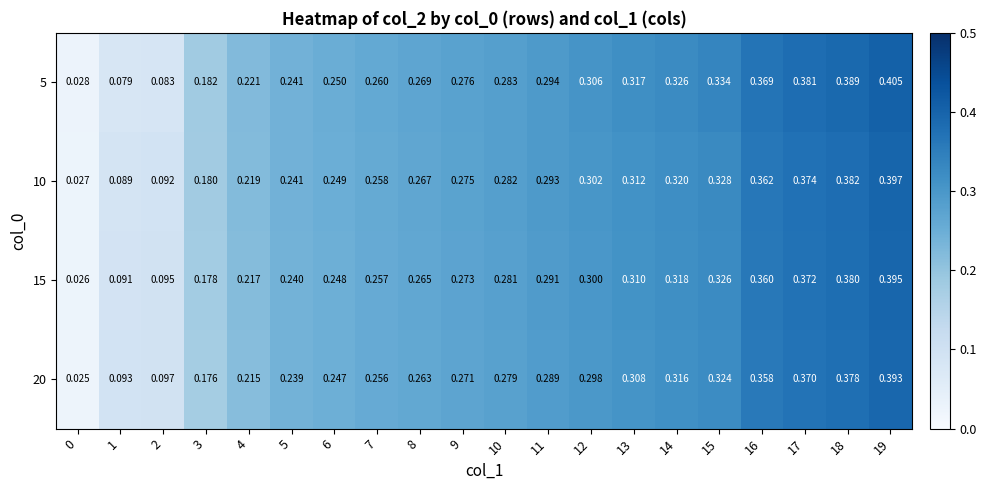

Is the value of 5 at 5 greater than the value of 10 at 18?

No